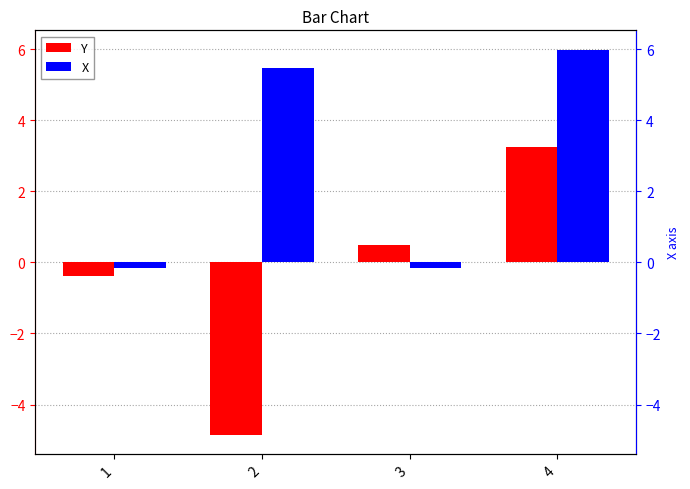

The value of X at 4 is 6.0. True or false?

True